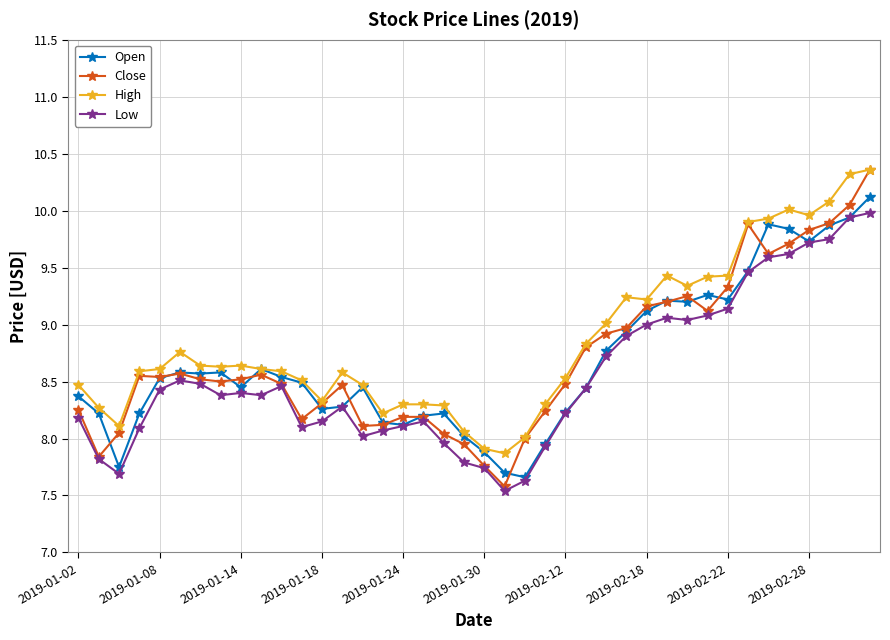

Which series has the widest spread of values?

Close